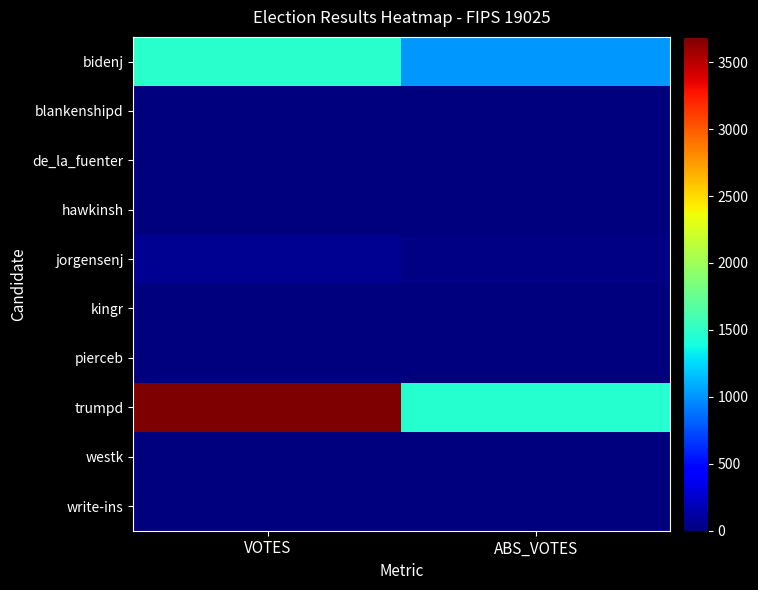

At how many categories does at least one series exceed 2809?

1